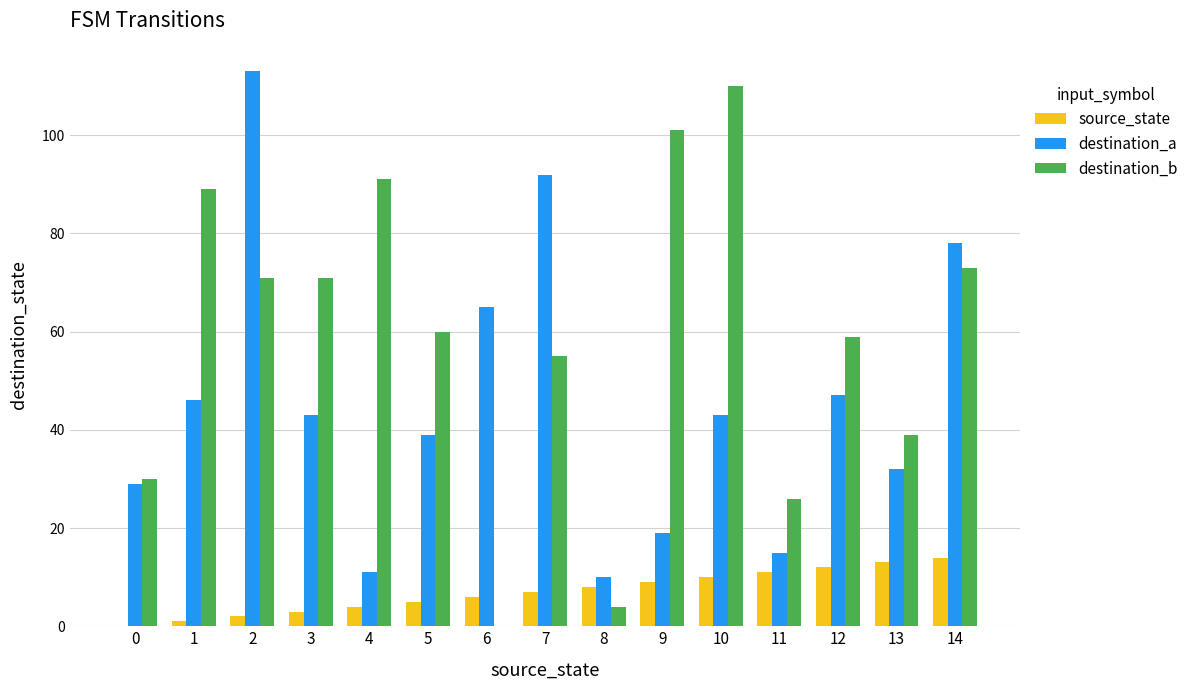

What is the sum of all destination_b values?

879